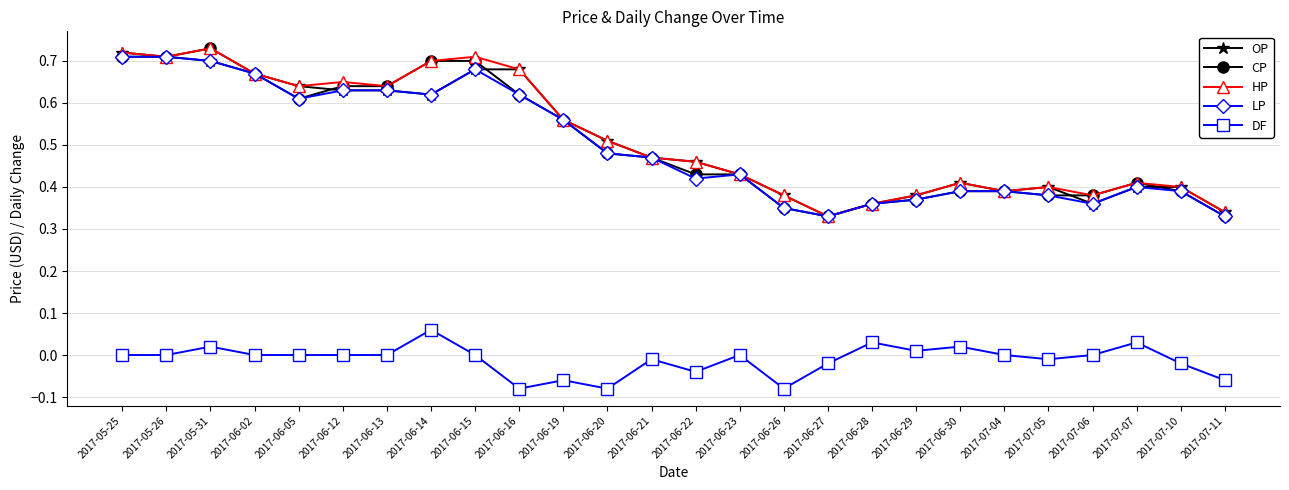

The value of OP at 2017-06-05 is 1.0. True or false?

False